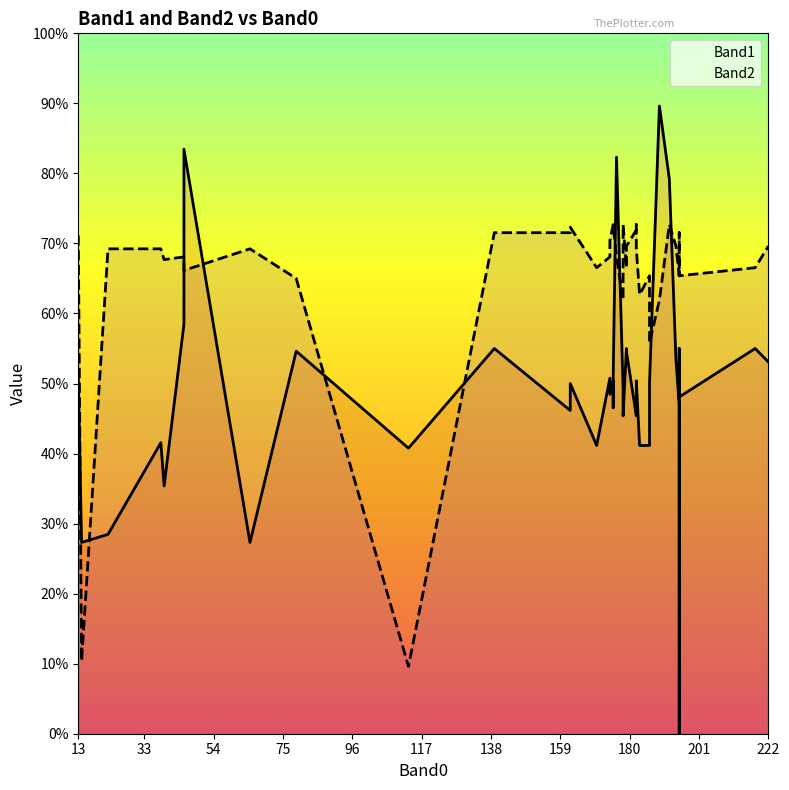

Which series has the largest total across all categories?

Band2